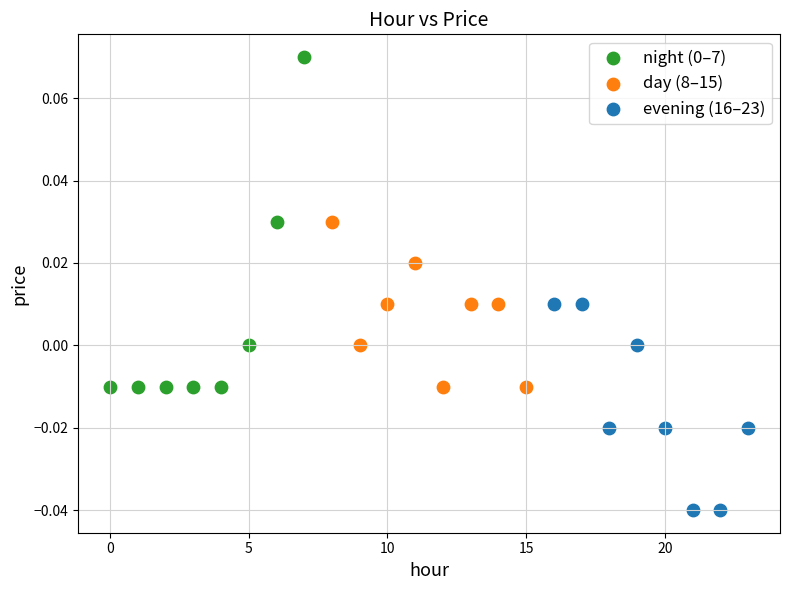

Which series reaches the minimum Y coordinate?

evening (16–23)